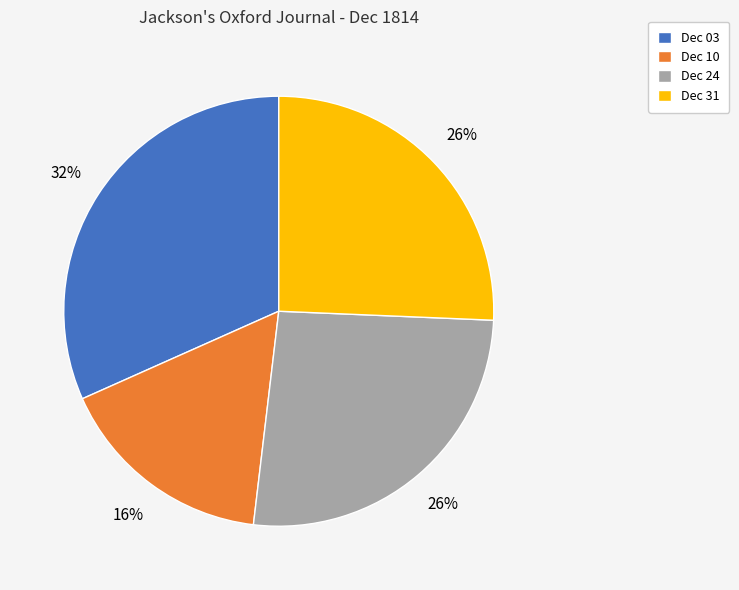

Does Dec 03 represent more than half of the total?

No